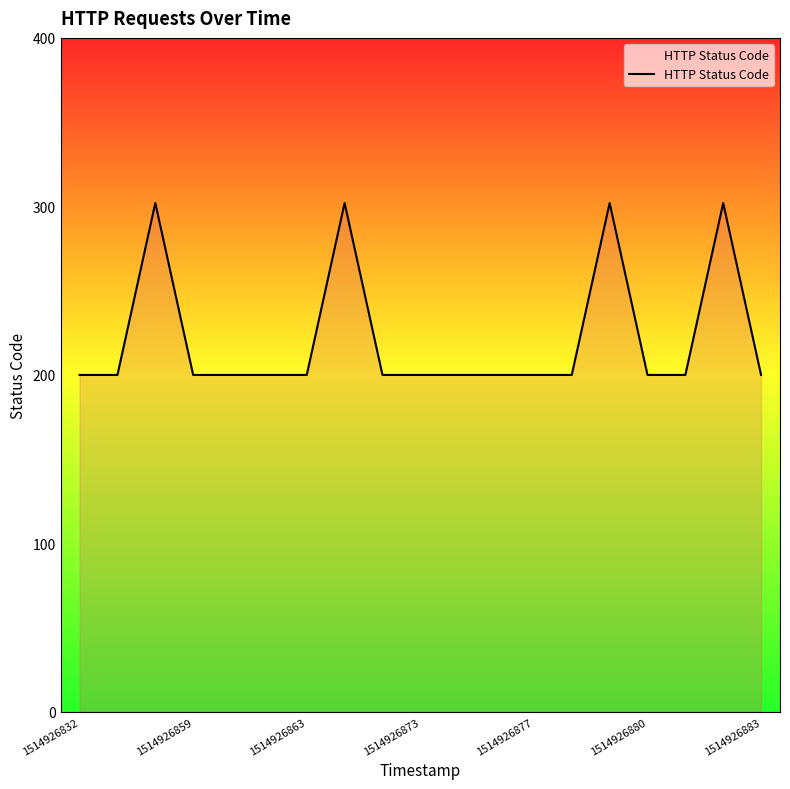

Reading left to right, transcribe all the data shown in this chart.

200	200	302	200	200	200	200	302	200	200	200	200	200	200	302	200	200	302	200